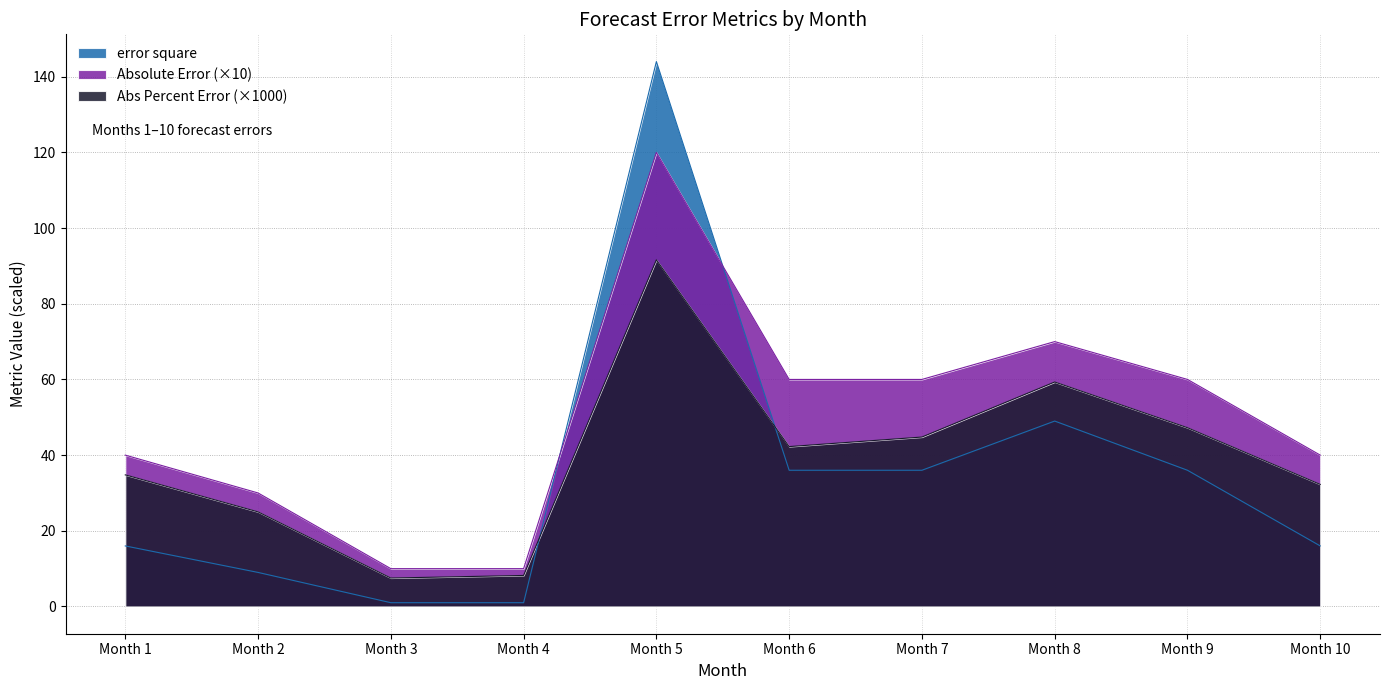

What is the difference between the second highest and second lowest values in the error square series?

48.0